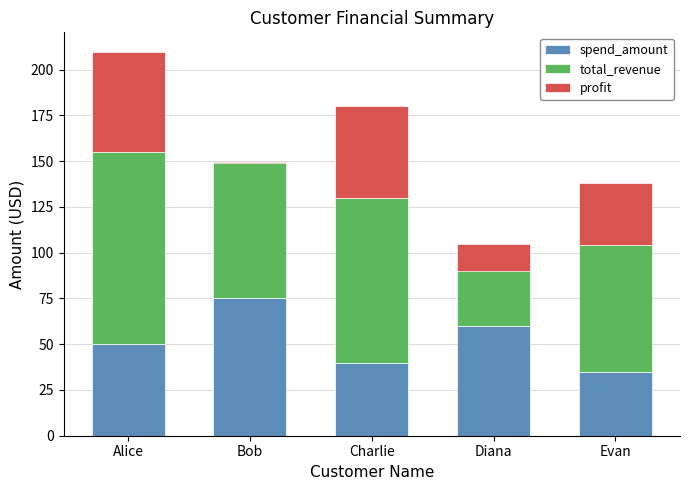

How many bars are there in total?

15